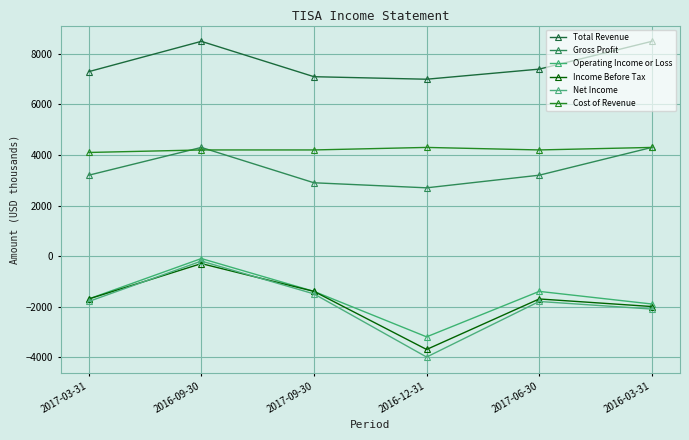

How many series are shown in this chart?

6